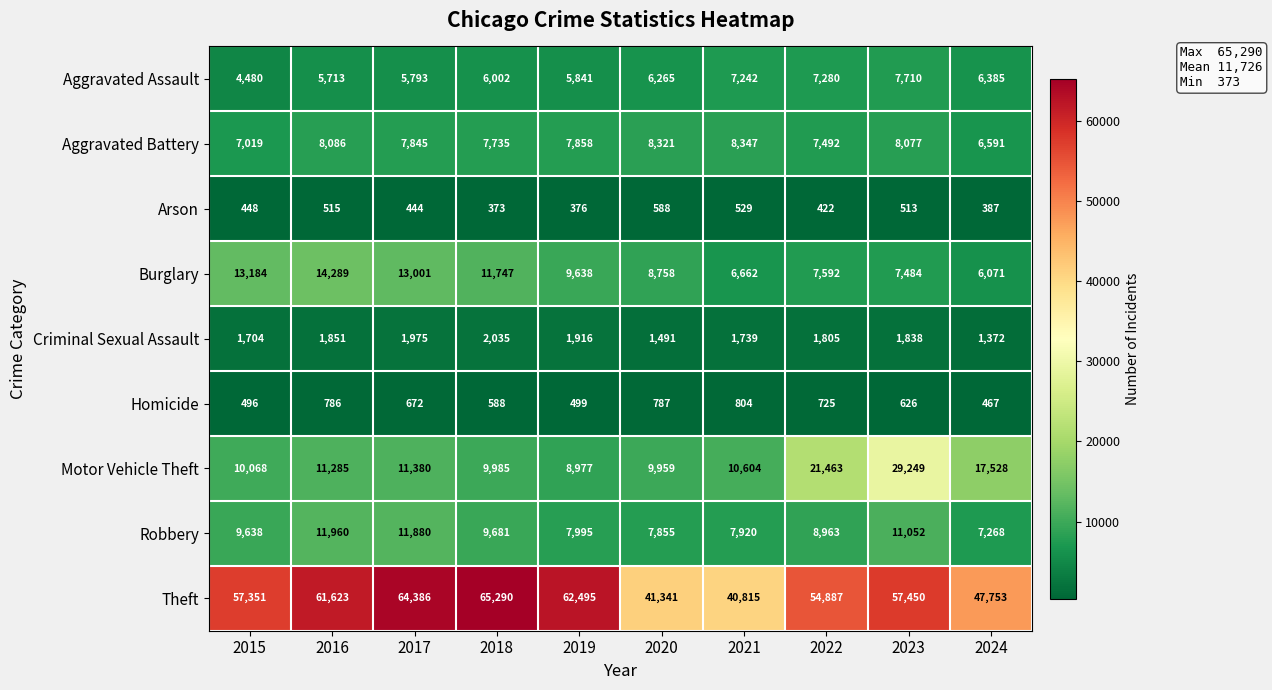

List the series in order of their peak value, lowest first.

Arson, Homicide, Criminal Sexual Assault, Aggravated Assault, Aggravated Battery, Robbery, Burglary, Motor Vehicle Theft, Theft